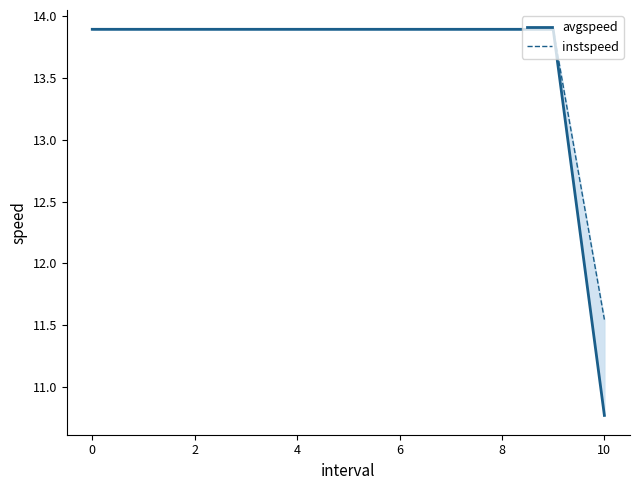

What are all the series names shown in the legend?

avgspeed, instspeed